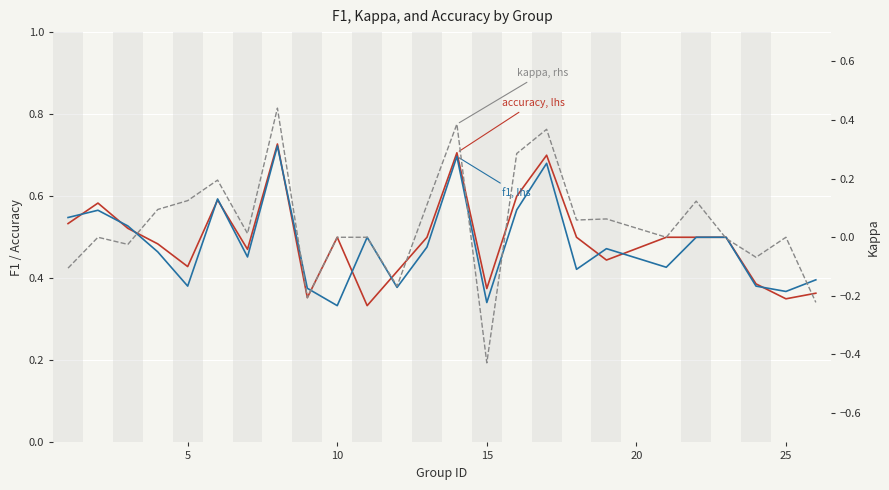

What is the difference between the maximum and minimum values in the accuracy series?

0.4